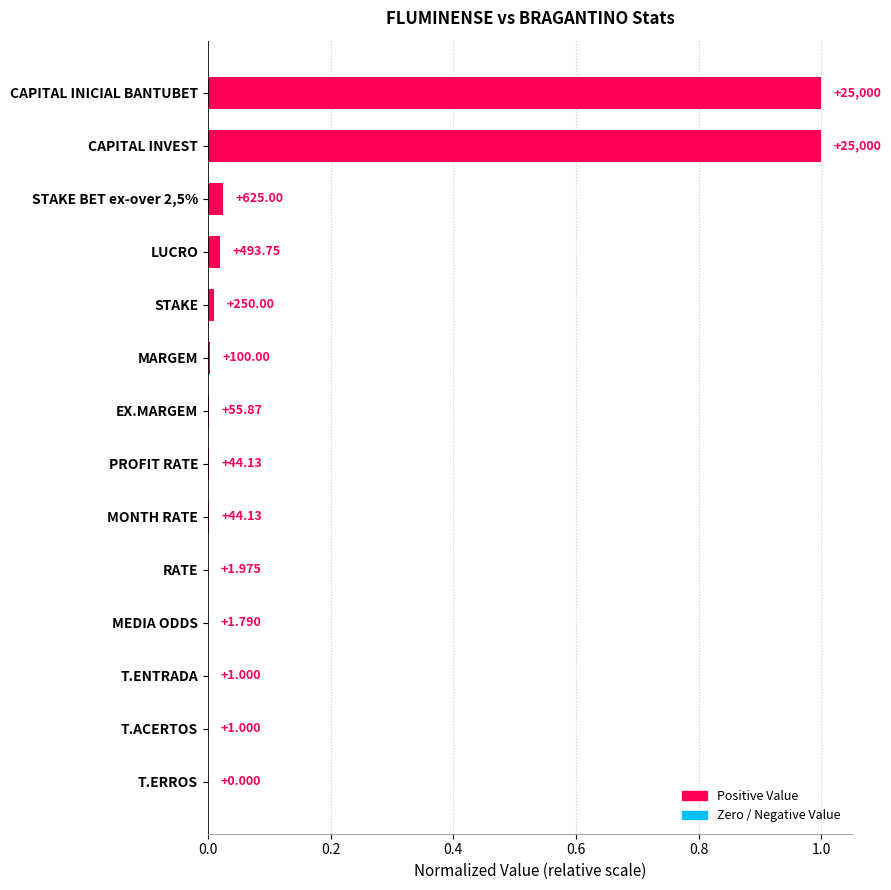

What is the difference between the second highest and minimum values?

1.0